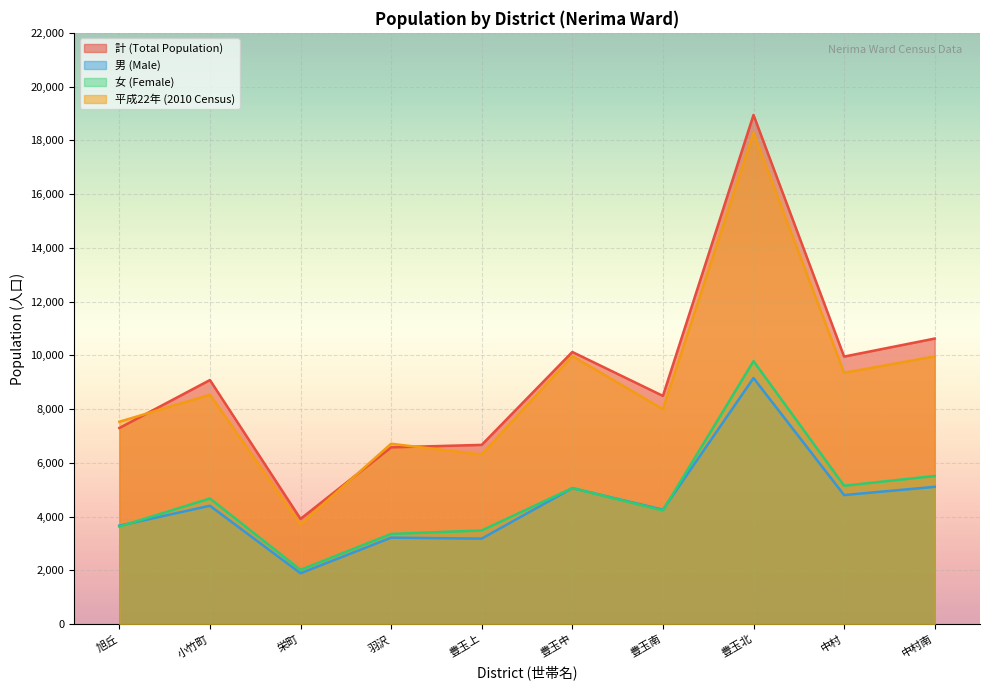

True or false: 男 (Male) has a value of 5112 at 中村南.

True